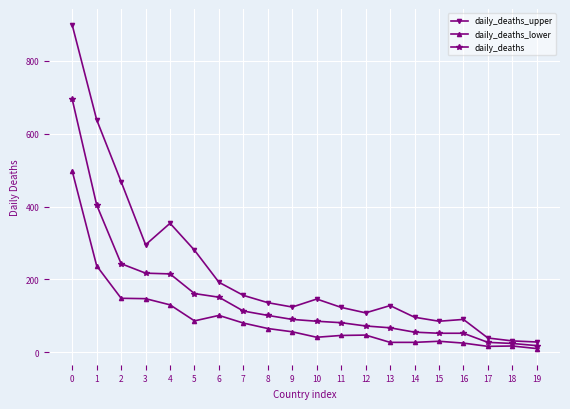

At how many categories does at least one series exceed 426?

3